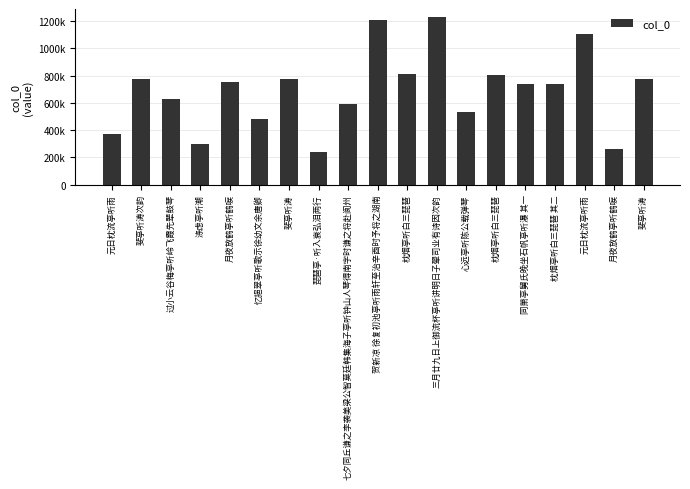

Reading right to left, what are all the values shown in this chart?

775948	264211	1103627	736000	735093	800225	533074	1226941	811155	1209050	593888	239840	777319	484441	754776	297599	626031	776859	369514